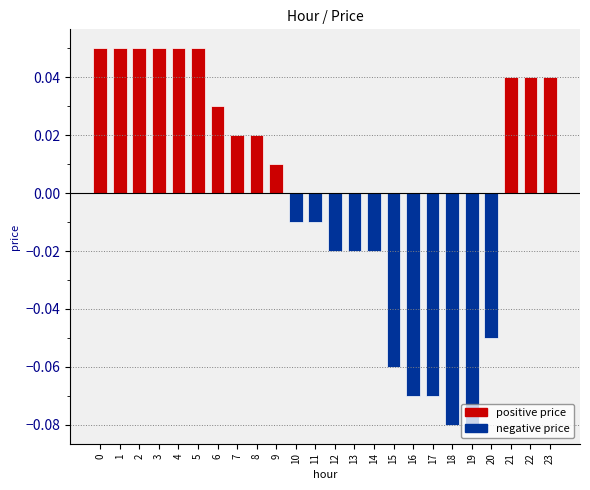

Reading left to right, extract all data points from this chart.

0.1	0.1	0.1	0.1	0.1	0.1	0.0	0.0	0.0	0.0	-0.0	-0.0	-0.0	-0.0	-0.0	-0.1	-0.1	-0.1	-0.1	-0.1	-0.1	0.0	0.0	0.0